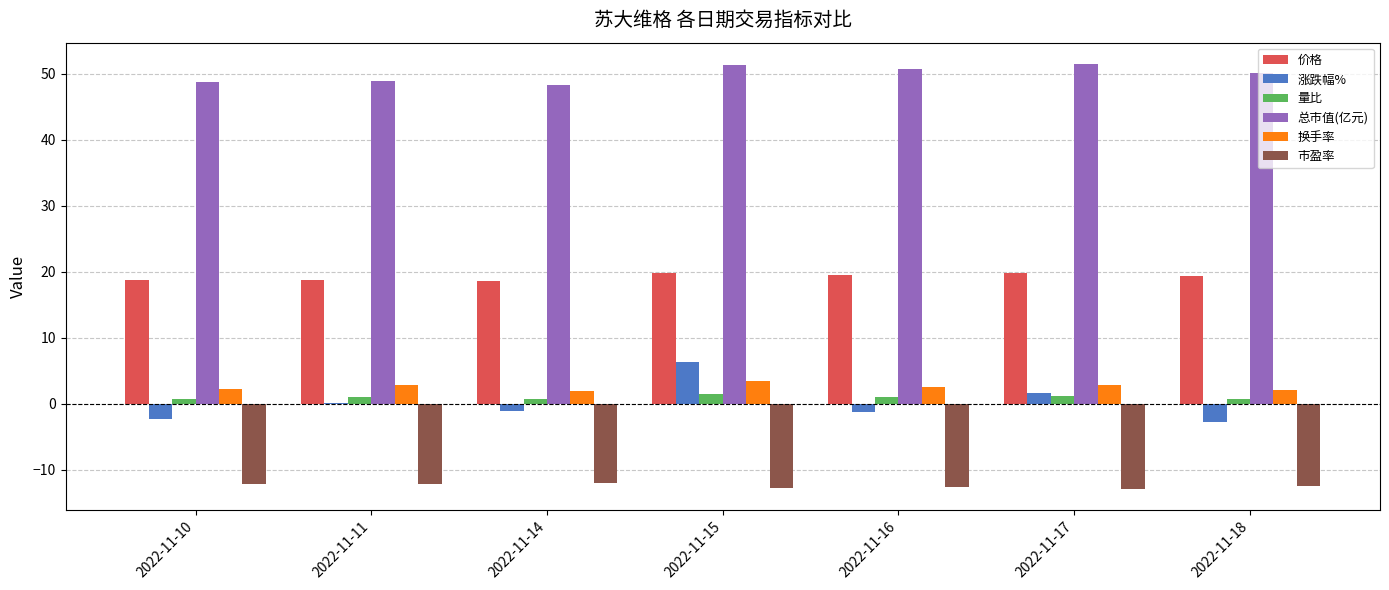

The 量比 series shows 1.0 at 2022-11-11. True or false?

True